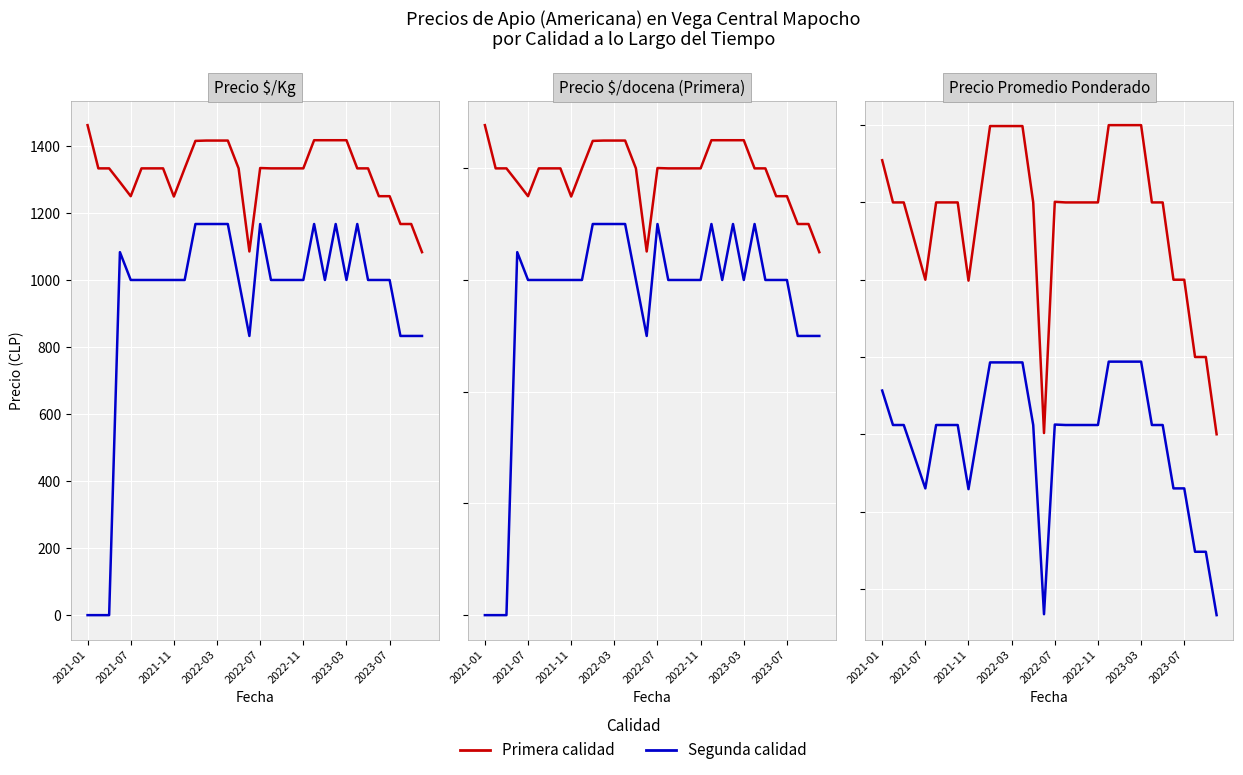

What position from the left is 9?

10